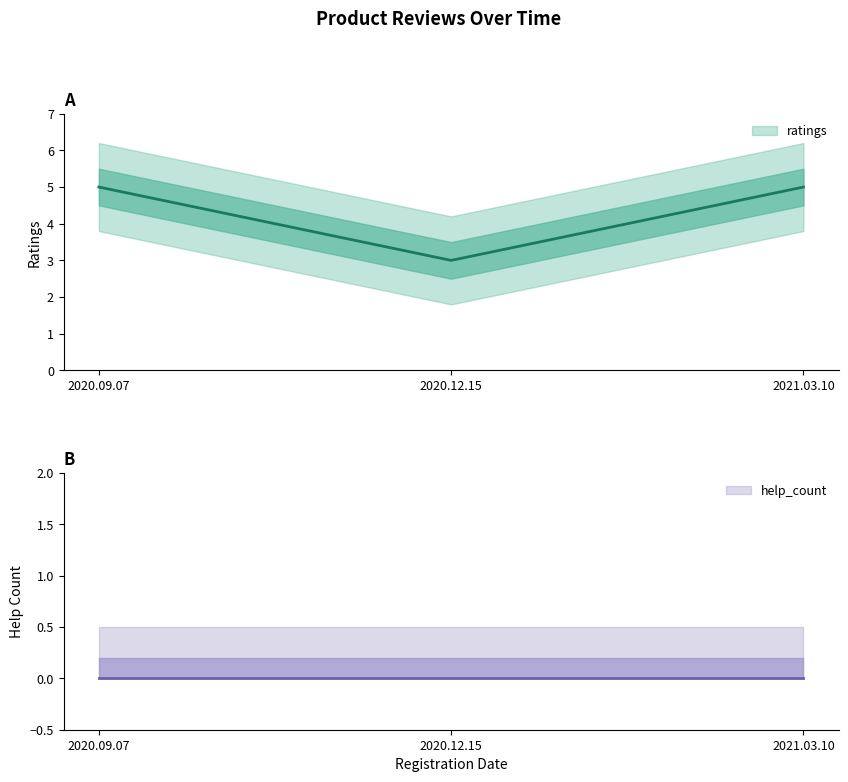

At how many categories does at least one series exceed 2?

3